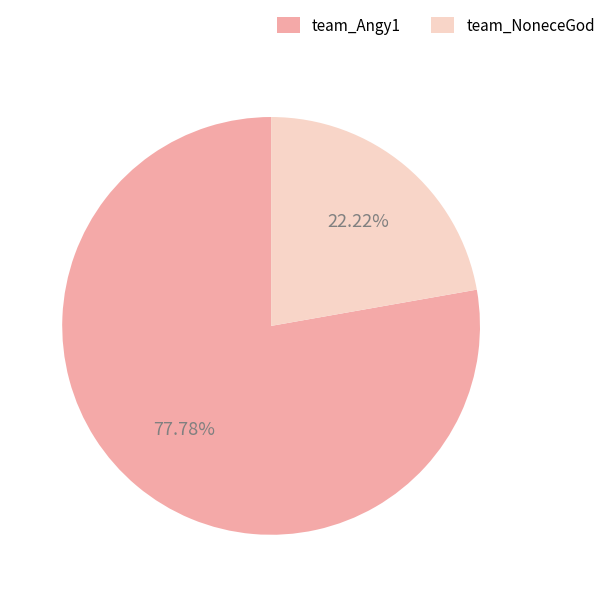

What is the smallest slice in the pie chart?

team_NoneceGod